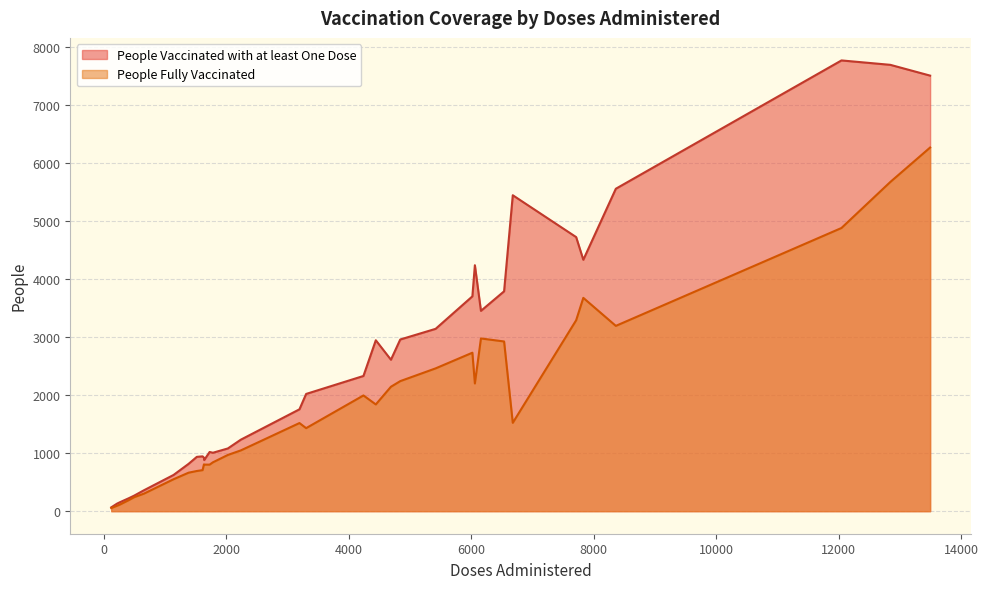

What is the maximum value shown in the chart?

7774